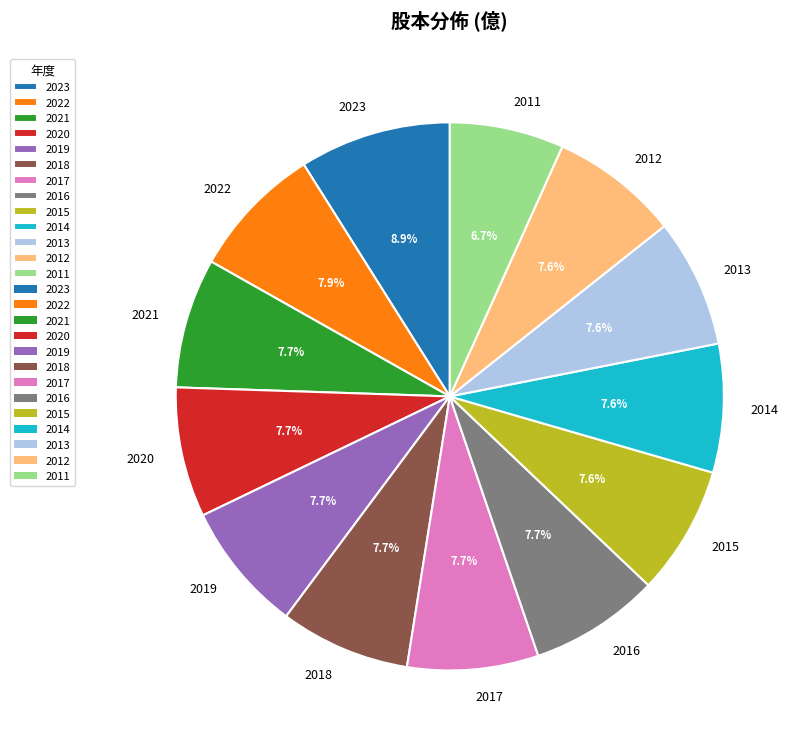

To the nearest percent, what portion does 2023 represent?

9%